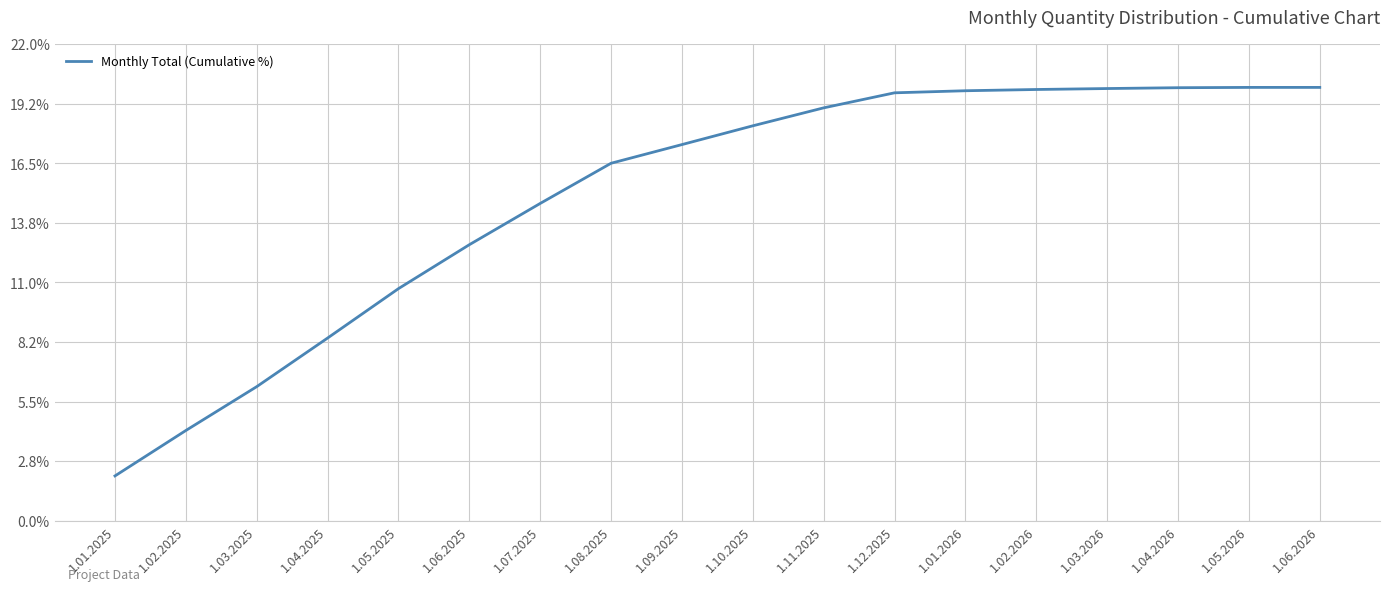

How many categories are shown in the chart?

18